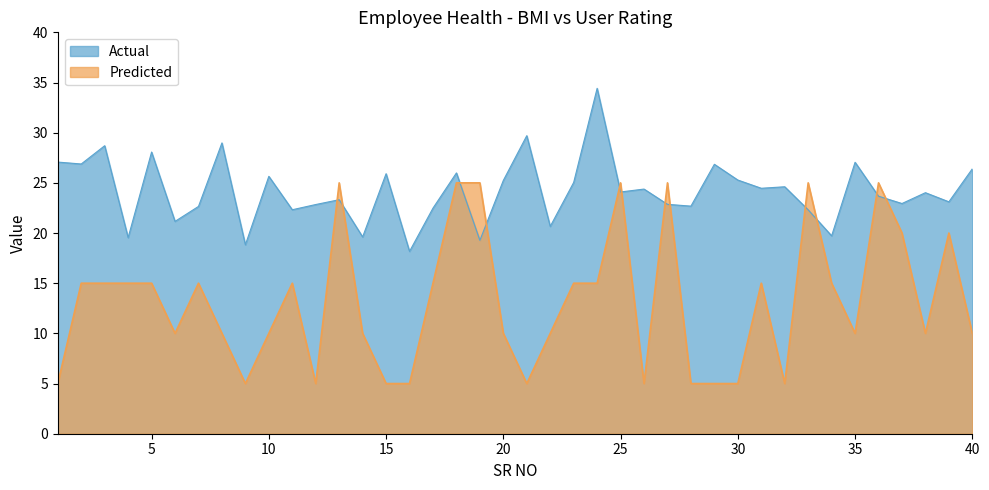

The value of Predicted at 22 is 10.0. True or false?

True